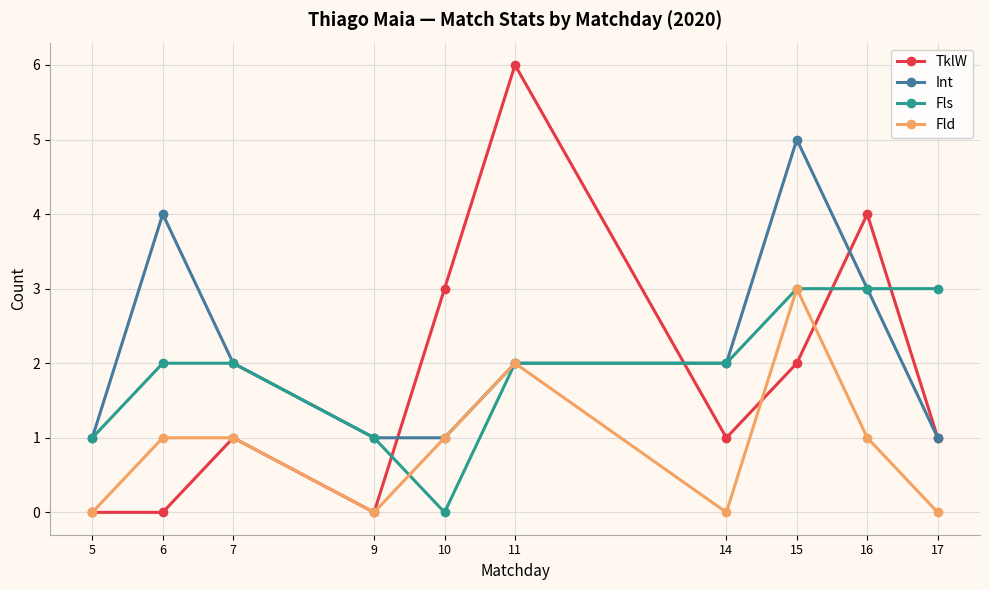

What is the difference between the second highest and minimum values in the Int series?

3